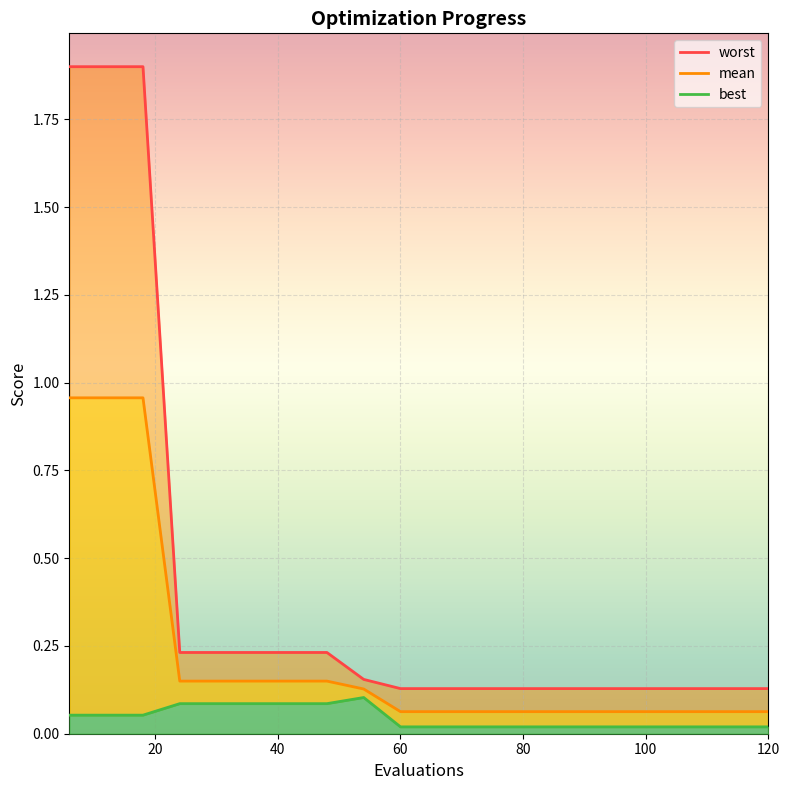

What are all the series names shown in the legend?

mean, best, worst